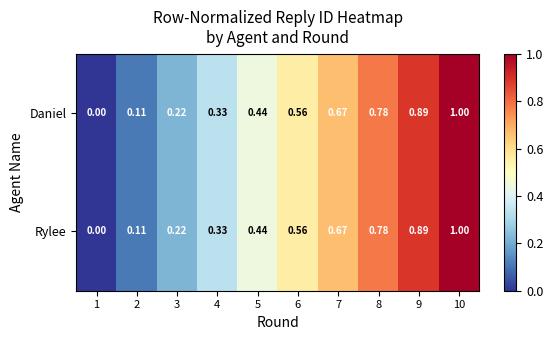

Is the value of Rylee at 1 greater than the value of Daniel at 7?

No